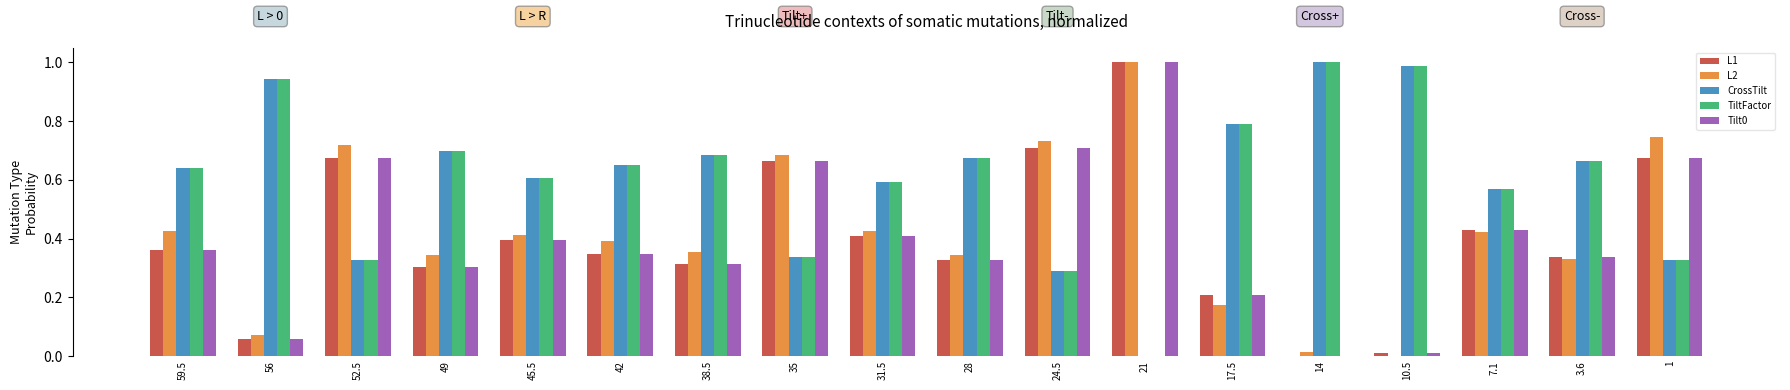

How many values in the L2 series exceed 0?

17